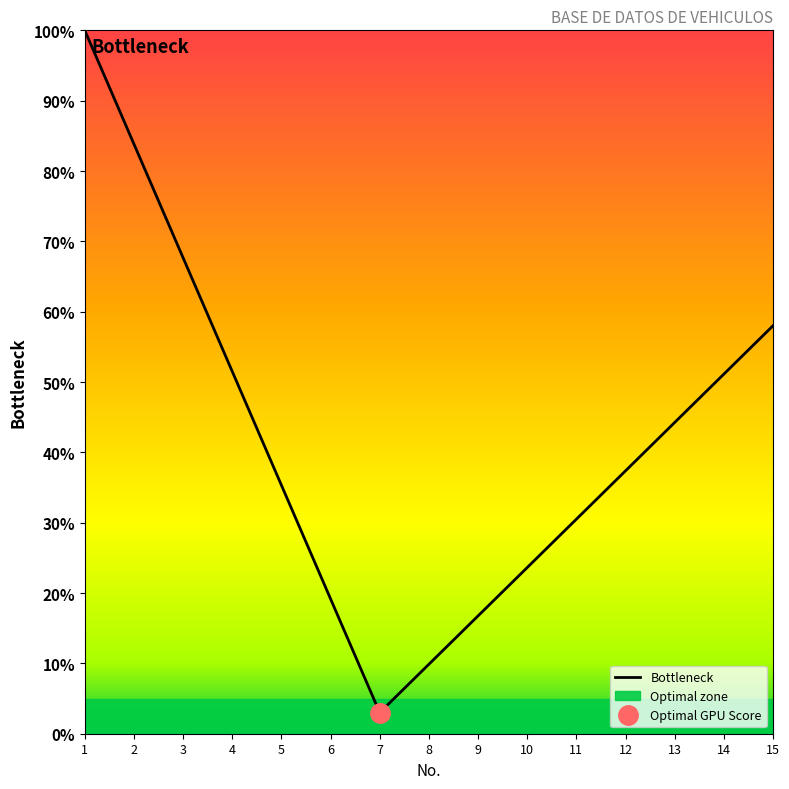

Reading left to right, what are all the values shown in this chart?

100.0	83.8	67.7	51.5	35.3	19.2	3.0	9.9	16.8	23.6	30.5	37.4	44.2	51.1	58.0